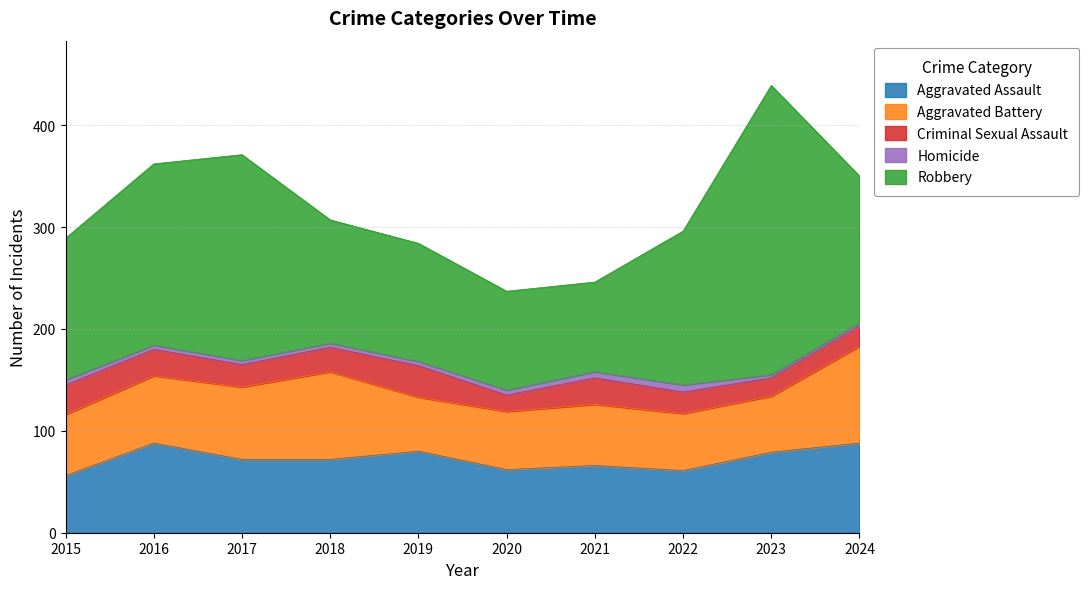

Rank the categories by Aggravated Assault value from highest to lowest.

2016, 2024, 2019, 2023, 2017, 2018, 2021, 2020, 2022, 2015